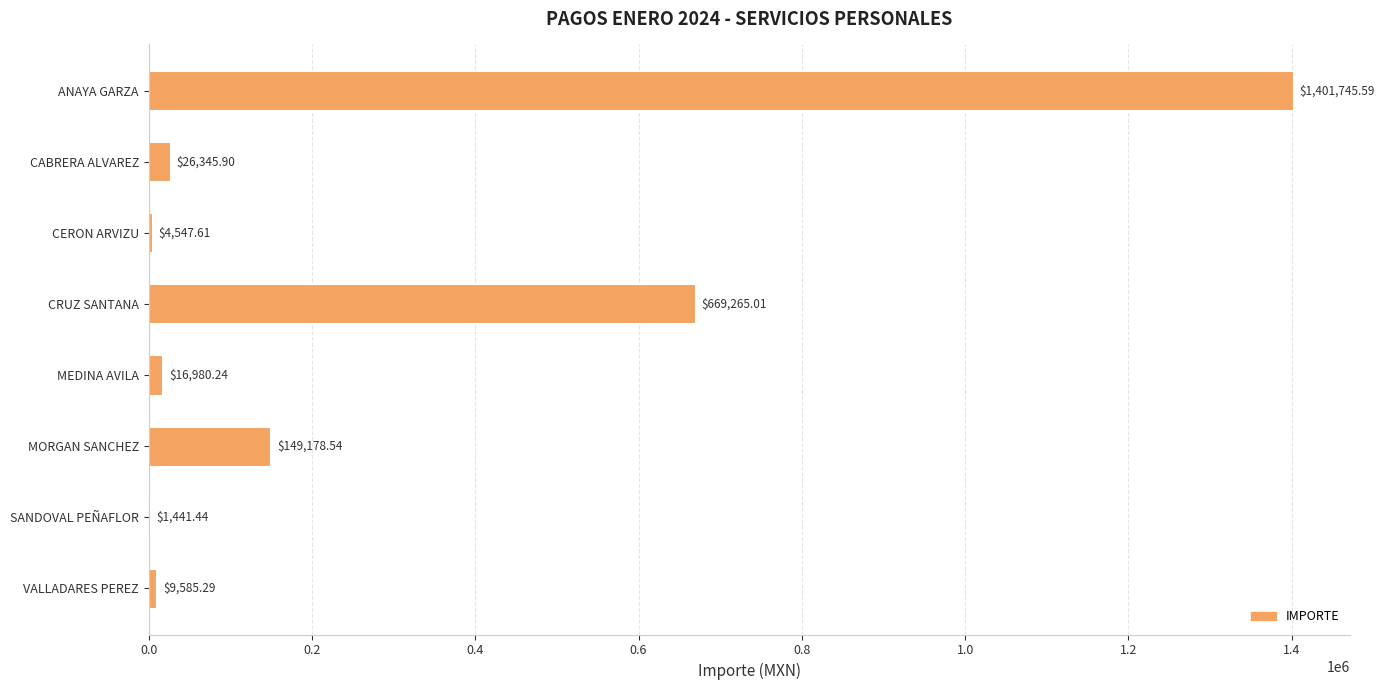

Where is the data nearest to the value 701593?

CRUZ SANTANA